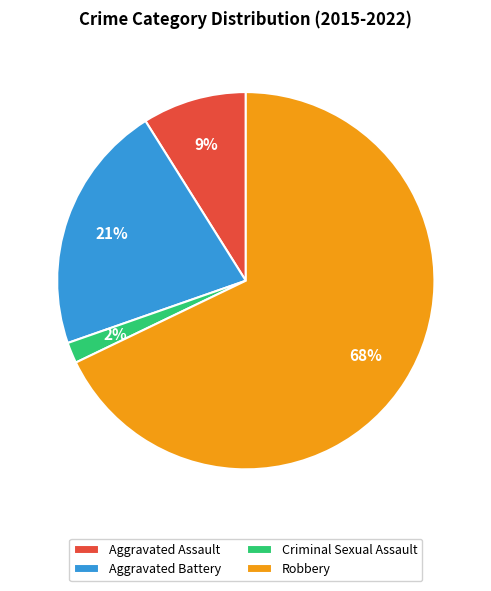

To the nearest percent, what portion does Criminal Sexual Assault represent?

2%